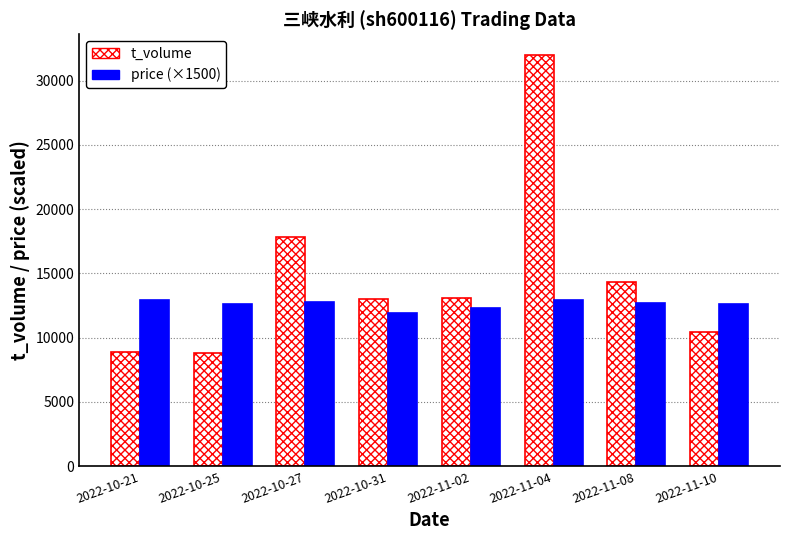

What is the average value of the price (×1500) series?

12581